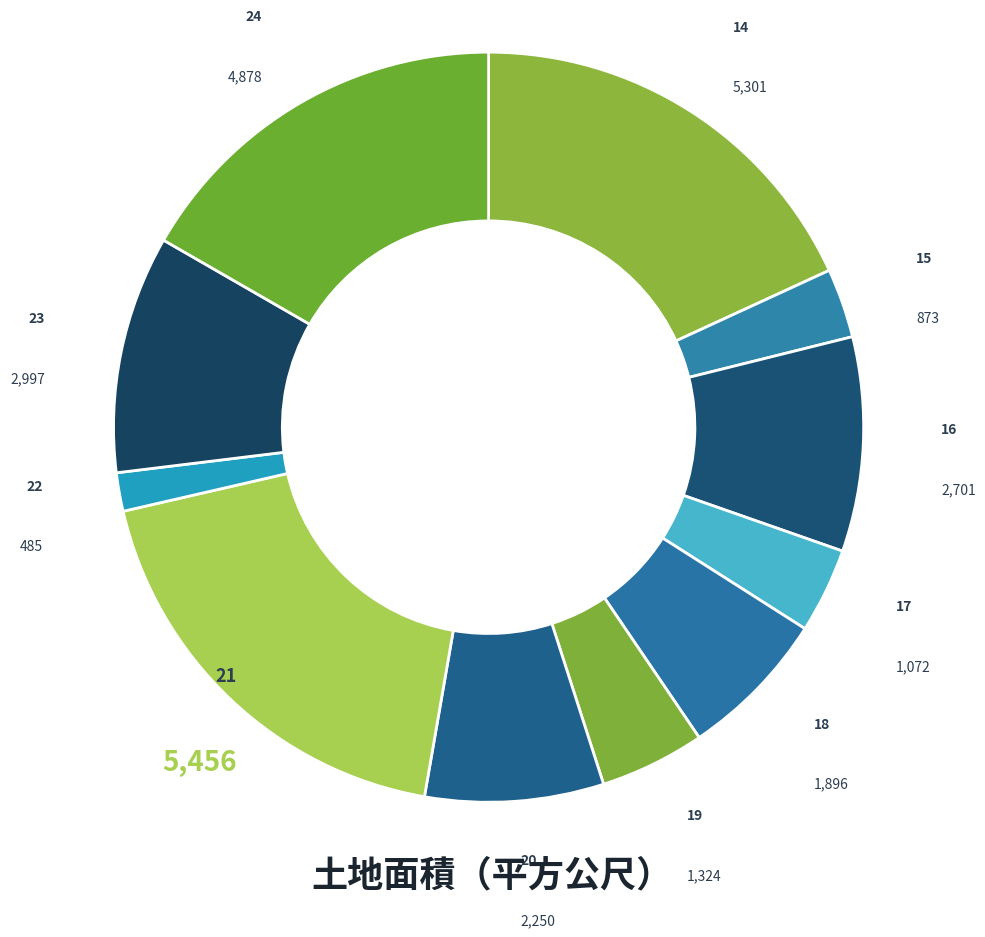

How many segments does this pie chart have?

11